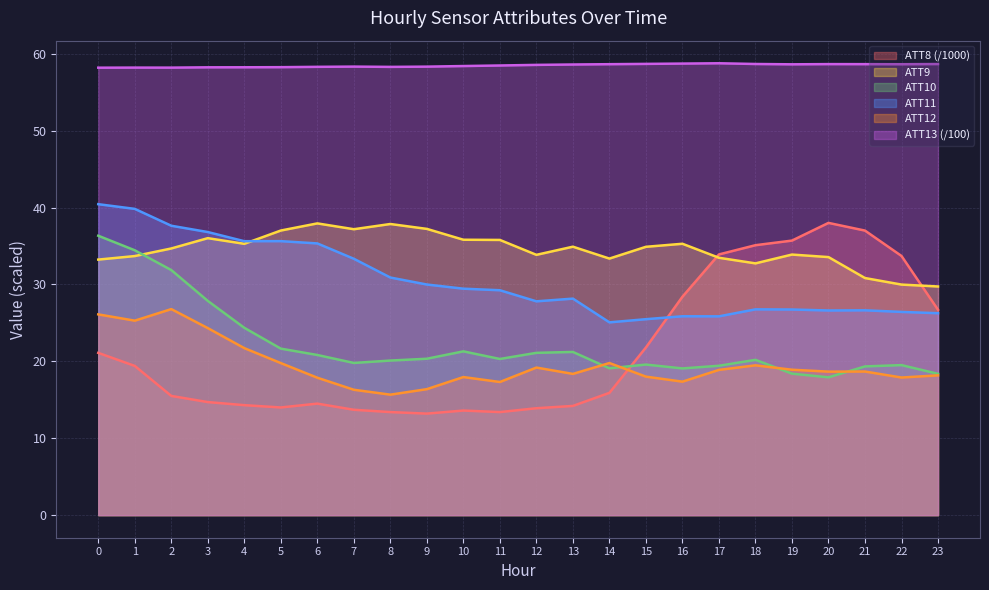

What are all the series names shown in the legend?

ATT8 (/1000), ATT9, ATT10, ATT11, ATT12, ATT13 (/100)